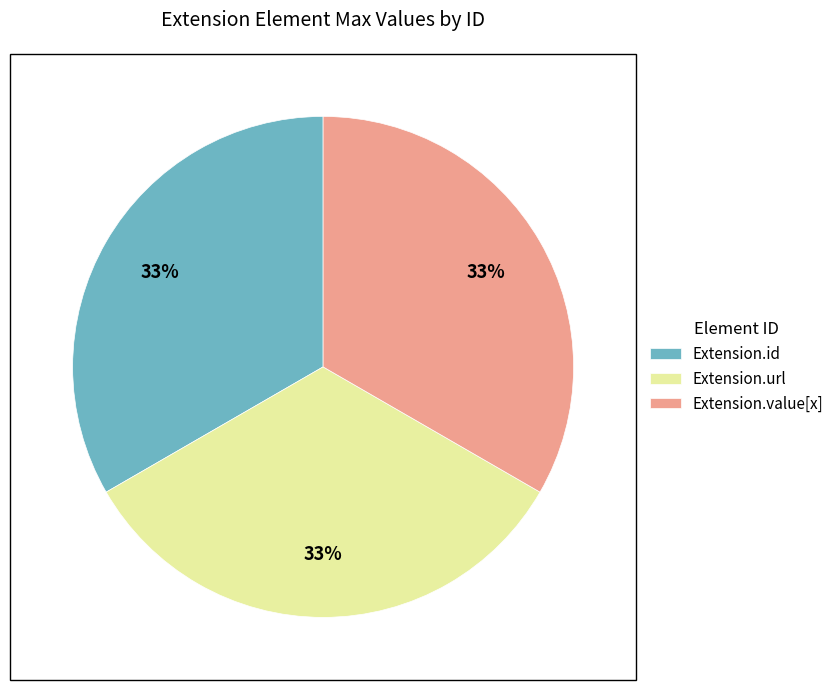

Is Extension.value[x] the majority of the pie?

No